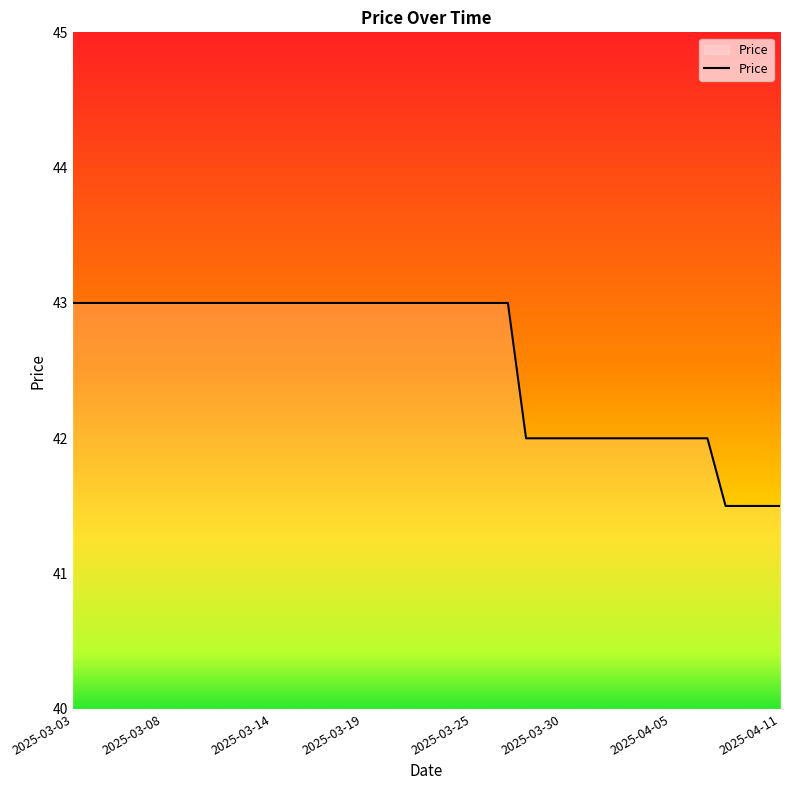

What is the smallest value displayed?

41.5